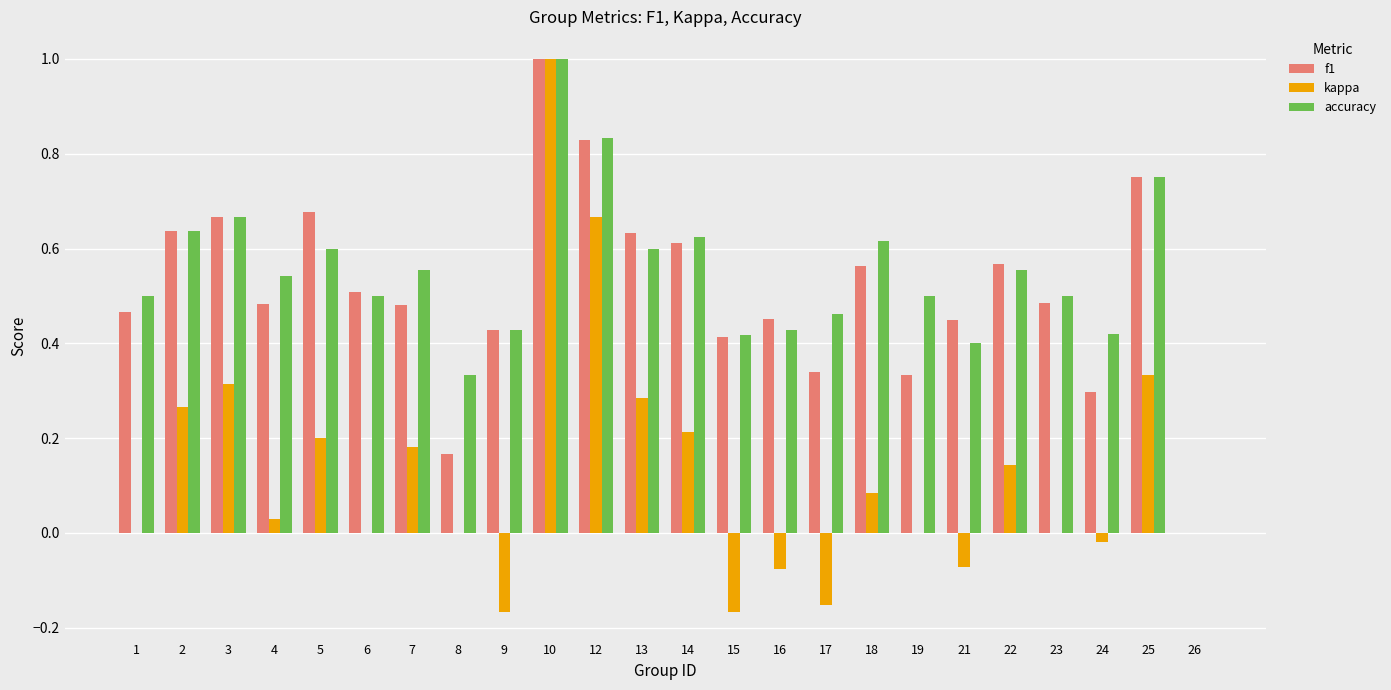

Does the chart contain stacked bars?

No